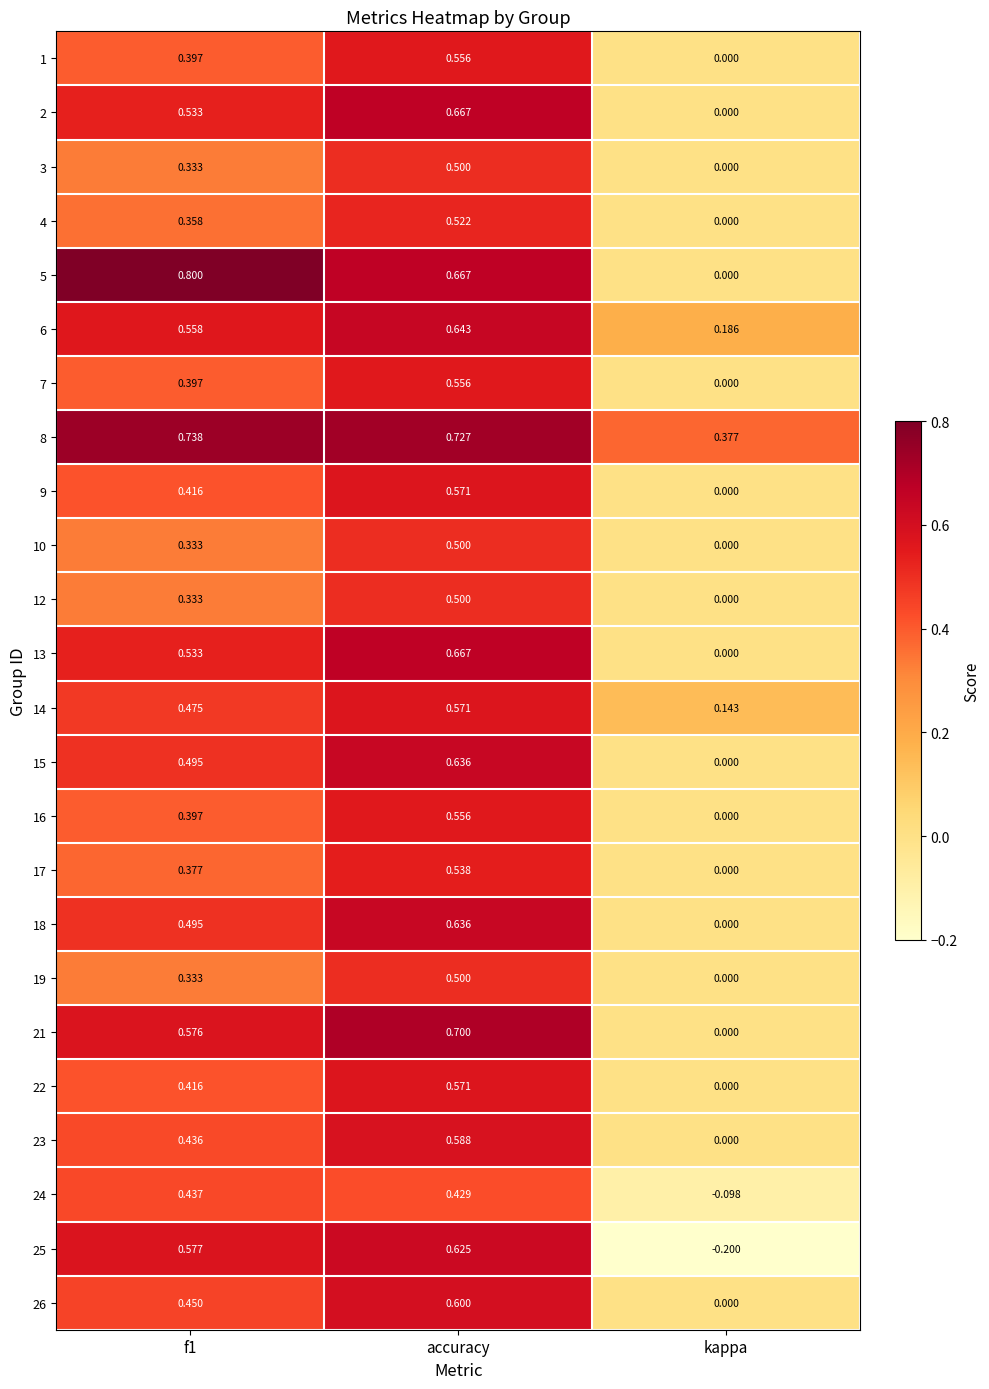

What is the minimum value shown in the chart?

-0.2